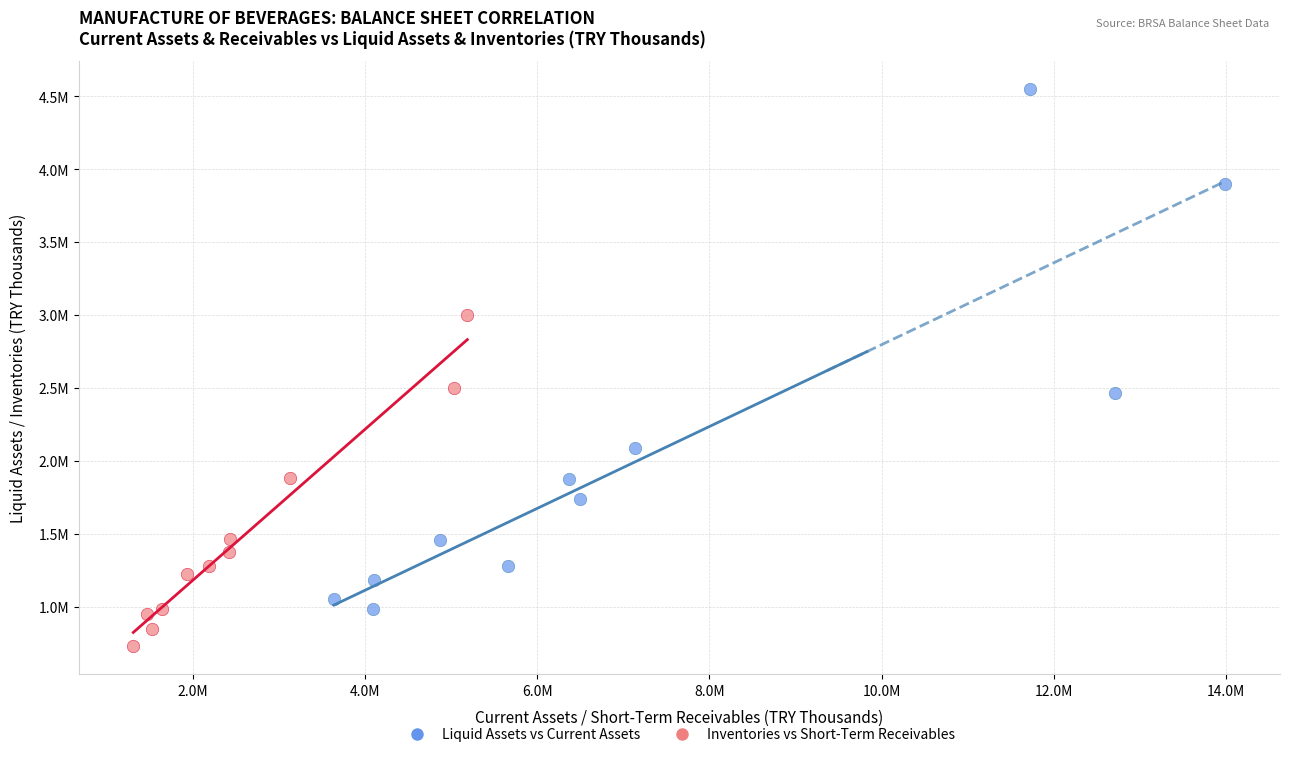

Which series contains the lowest Y value?

Inventories vs Short-Term Receivables